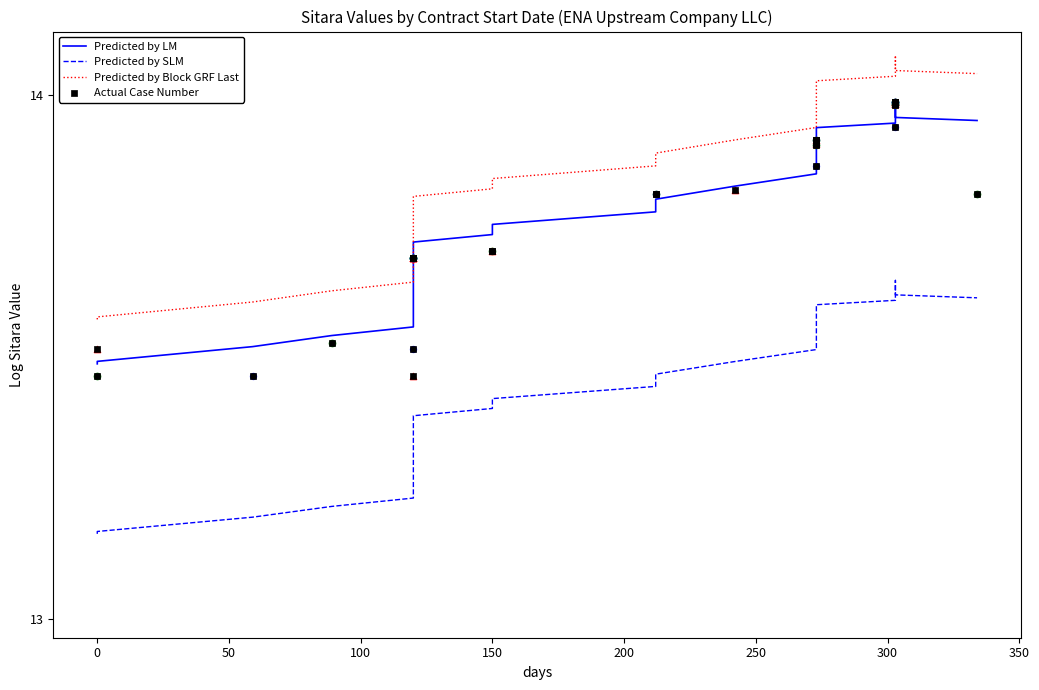

Which series has the largest Y range (max minus min)?

Actual Case Number